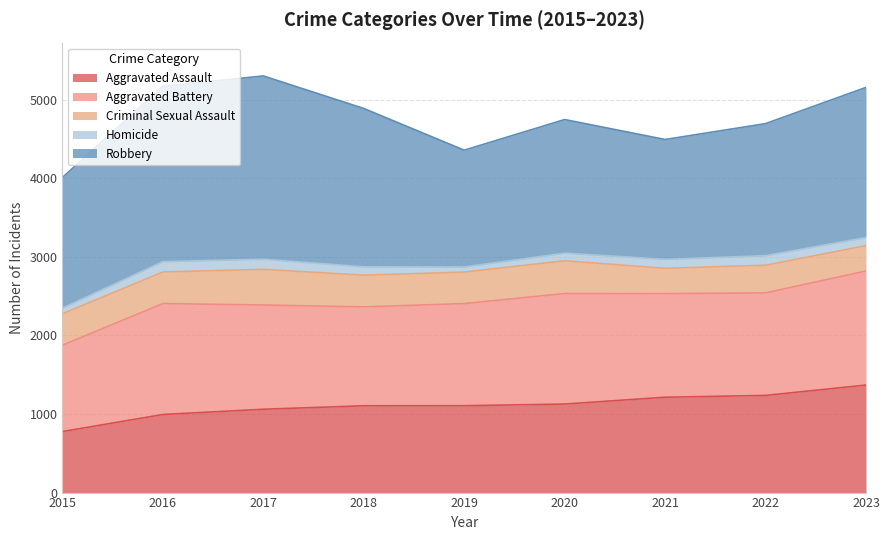

Reading left to right, transcribe all the data shown in this chart.

Aggravated Assault: 777	994	1061	1105	1106	1127	1214	1237	1369
Aggravated Battery: 1099	1412	1327	1259	1300	1407	1319	1305	1452
Criminal Sexual Assault: 400	402	454	403	401	417	322	352	322
Homicide: 72	132	129	107	65	97	115	122	104
Robbery: 1663	2232	2333	2016	1487	1701	1525	1681	1911